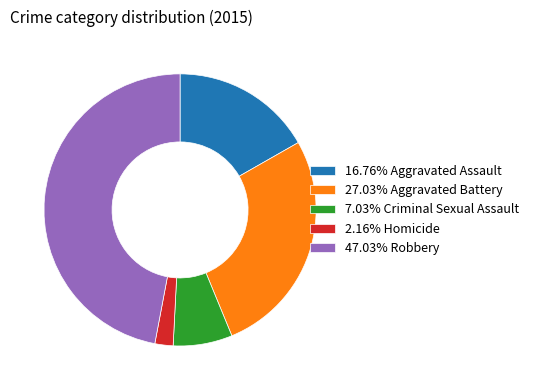

Does 7.03% Criminal Sexual Assault account for over 50% of the chart?

No